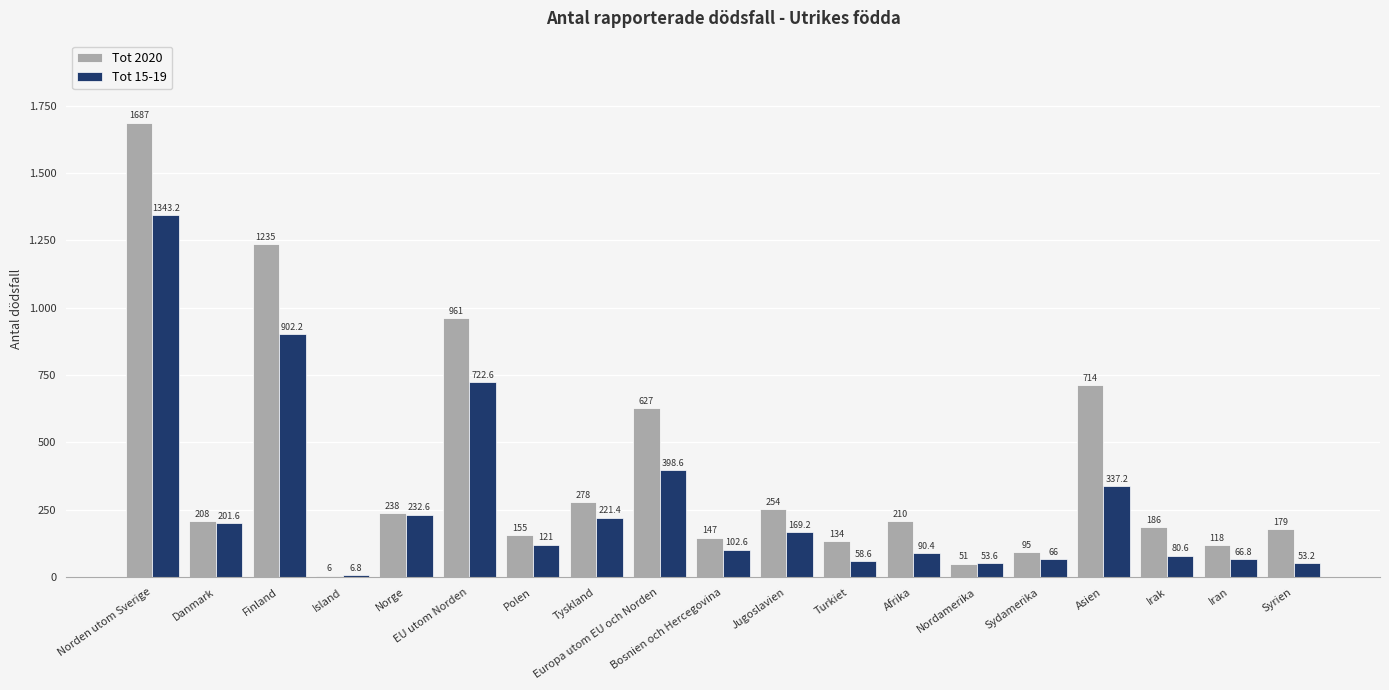

At how many categories does at least one series exceed 512?

5